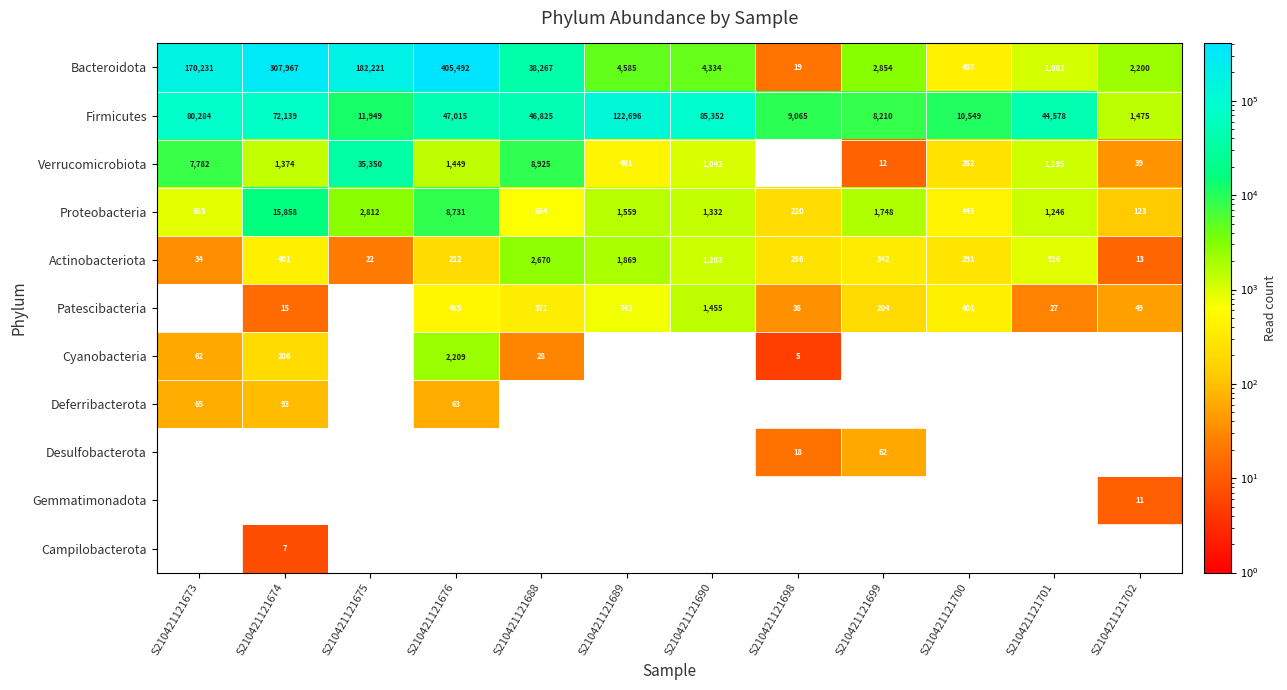

Between S210421121701 and S210421121700, which is larger?

S210421121701